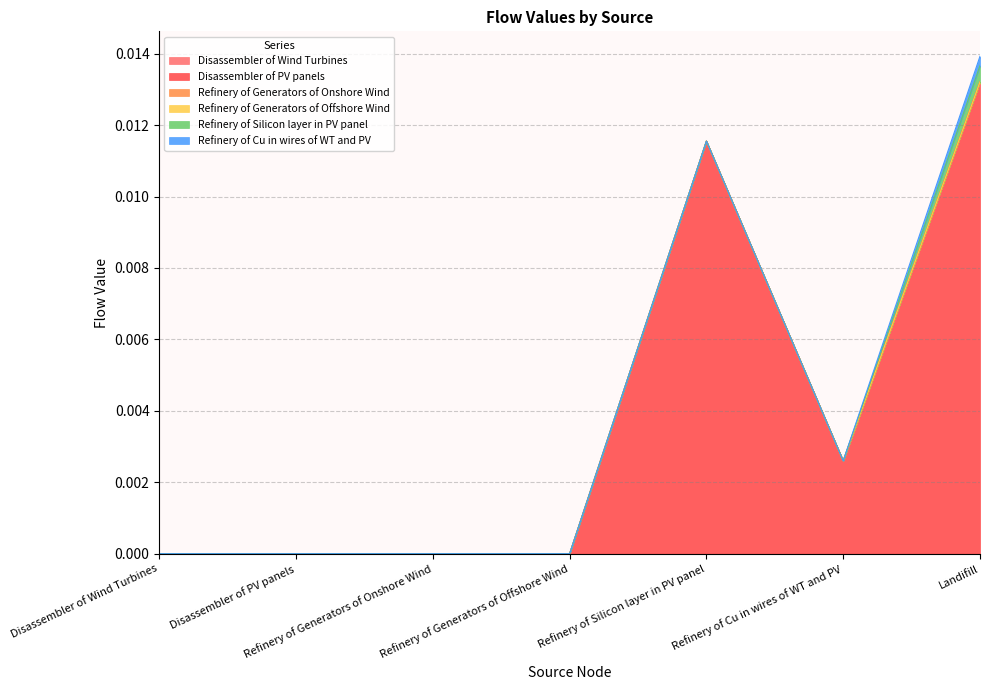

What are all the series names shown in the legend?

Disassembler of Wind Turbines, Disassembler of PV panels, Refinery of Generators of Onshore Wind, Refinery of Generators of Offshore Wind, Refinery of Silicon layer in PV panel, Refinery of Cu in wires of WT and PV